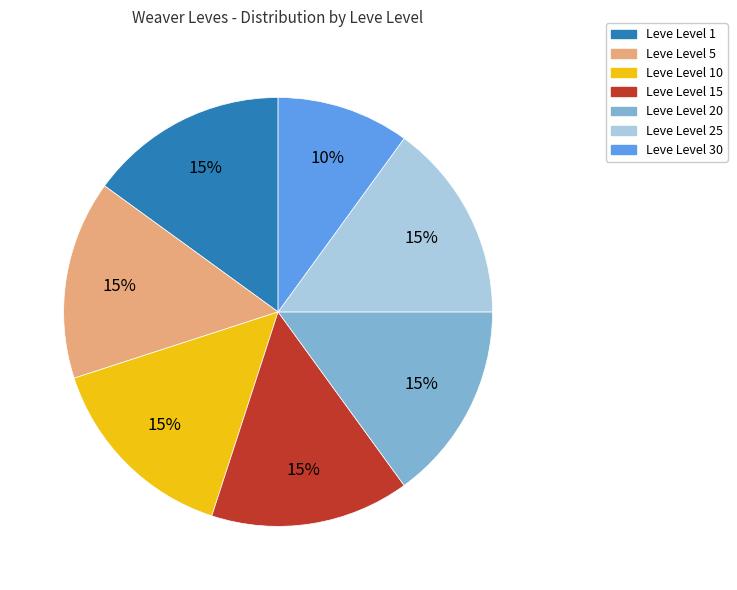

To the nearest percent, what is the difference between the largest and smallest slice percentages?

5%